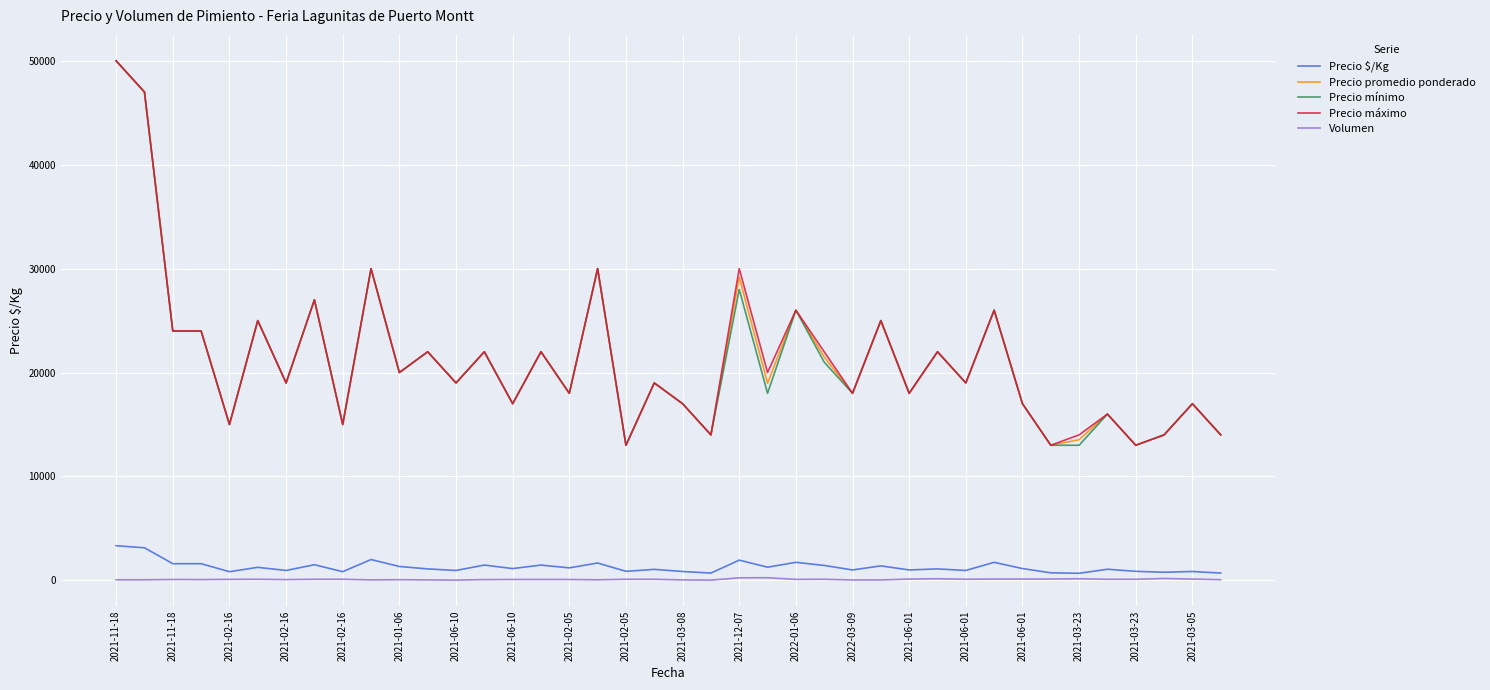

What is the average value of the Precio promedio ponderado series?

21254